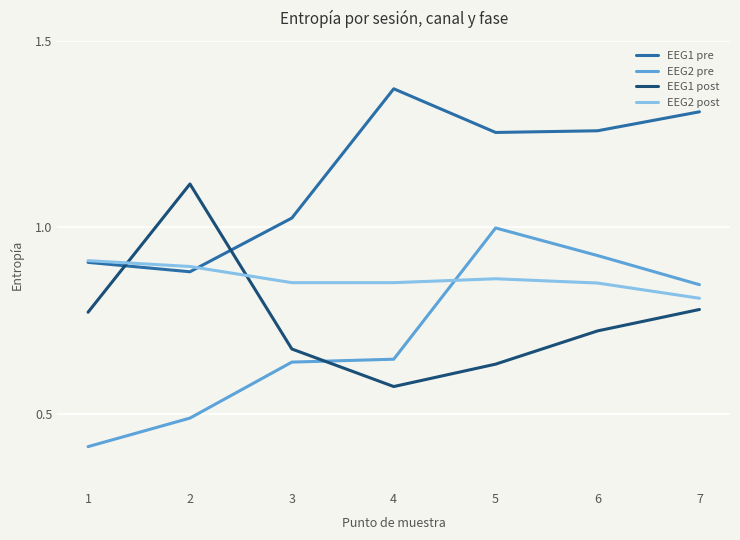

What is the total value across all series at 5?

3.7